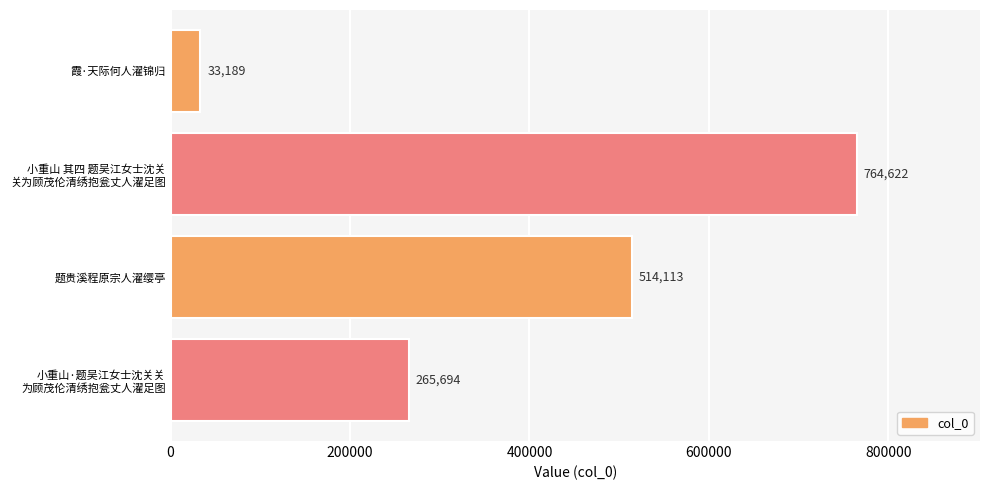

Reading top to bottom, what are all the values shown in this chart?

33189	764622	514113	265694